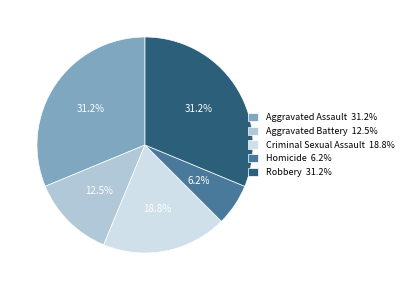

Does any single category account for the majority?

No